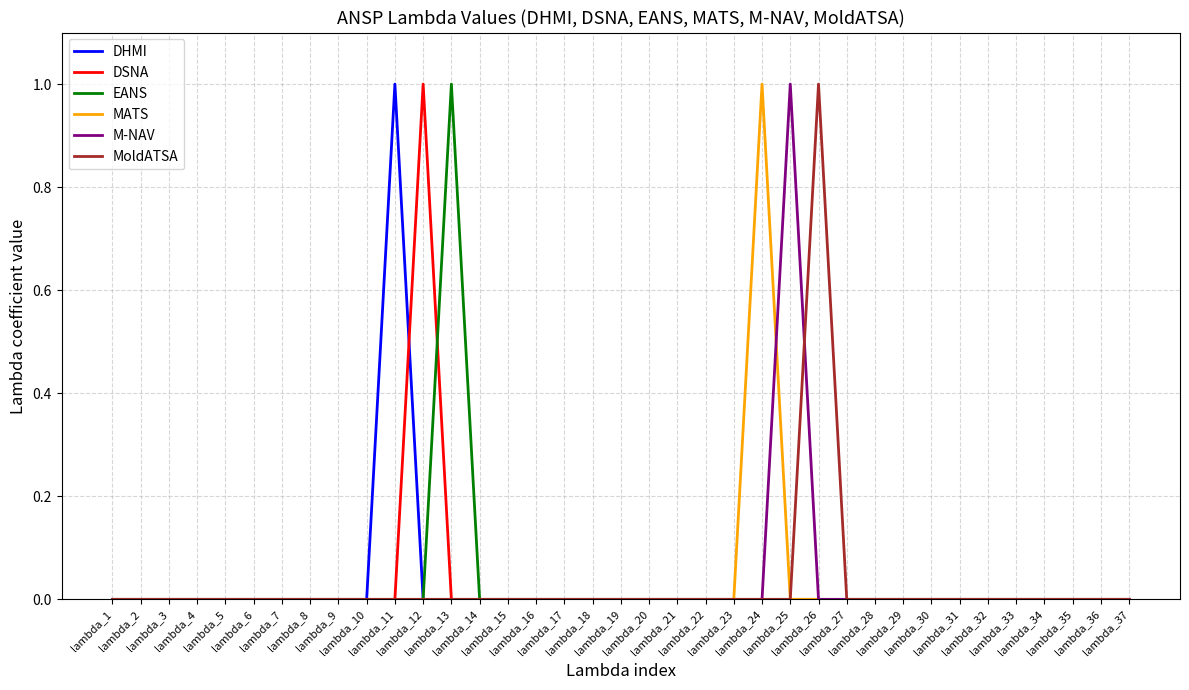

Does the chart display data point markers on the line(s)?

No